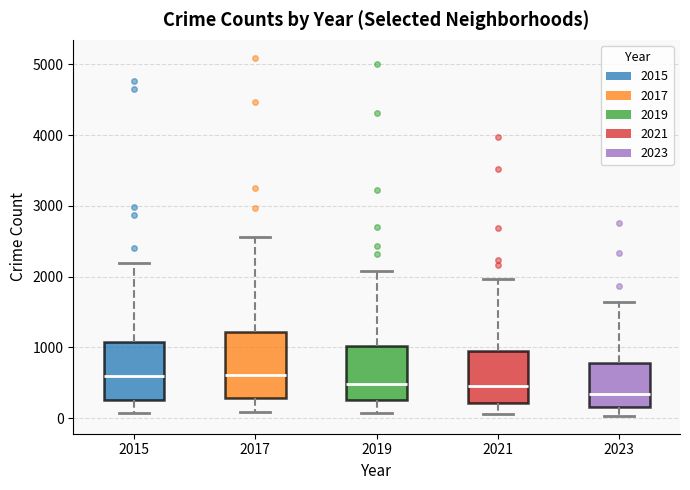

Which box's median line is the lowest?

2023